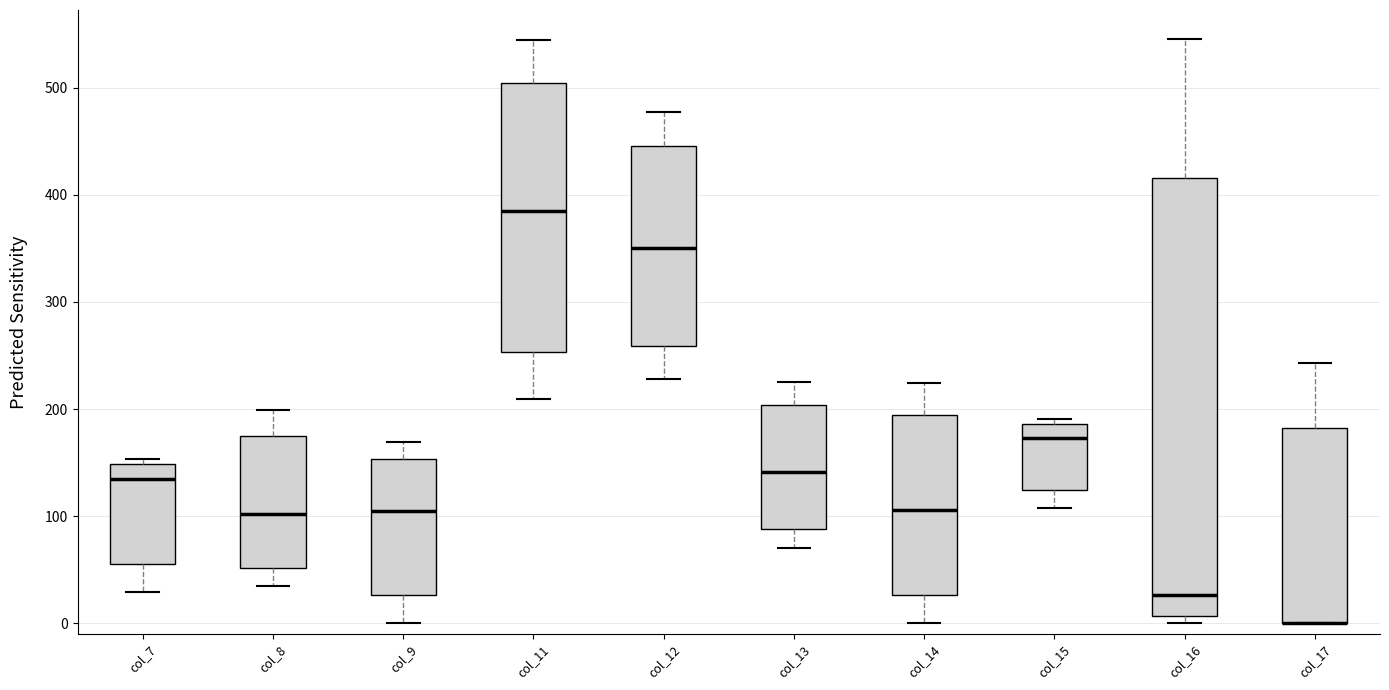

Reading left to right, transcribe this box plot: for each box, give where its median line is, the range the box spans, and where its two whiskers end, as read against the y-axis. The values are not printed on the chart, so give them approximately, as read against the axis.

col_7: median 130, box 60 to 150, whiskers 30 to 150 (just above the box's upper edge)
col_8: median 100, box 50 to 170, whiskers 40 to 200
col_9: median 100, box 30 to 150, whiskers 0 to 170
col_11: median 380, box 250 to 500, whiskers 210 to 540
col_12: median 350, box 260 to 450, whiskers 230 to 480
col_13: median 140, box 90 to 200, whiskers 70 to 230
col_14: median 110, box 30 to 190, whiskers 0 to 220
col_15: median 170, box 120 to 190, whiskers 110 to 190 (just above the box's upper edge)
col_16: median 30, box 10 to 420, whiskers 0 to 550
col_17: median 0 (drawn on the box's lower edge), box 0 to 180, whiskers 0 to 240